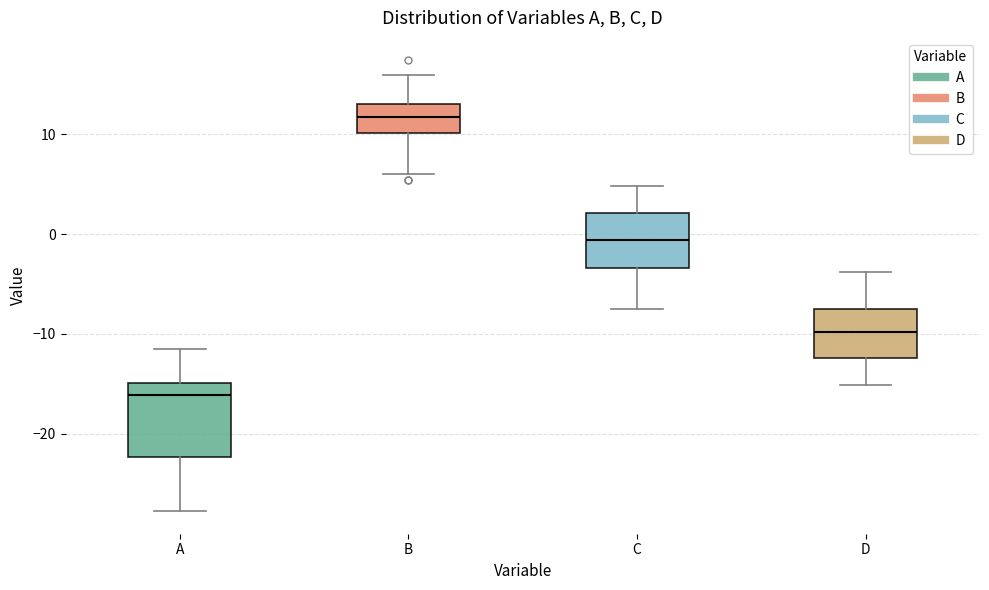

Where does the upper whisker of the box for D end on the y-axis? The values are not printed on the chart, so give them approximately, as read against the axis.

-4